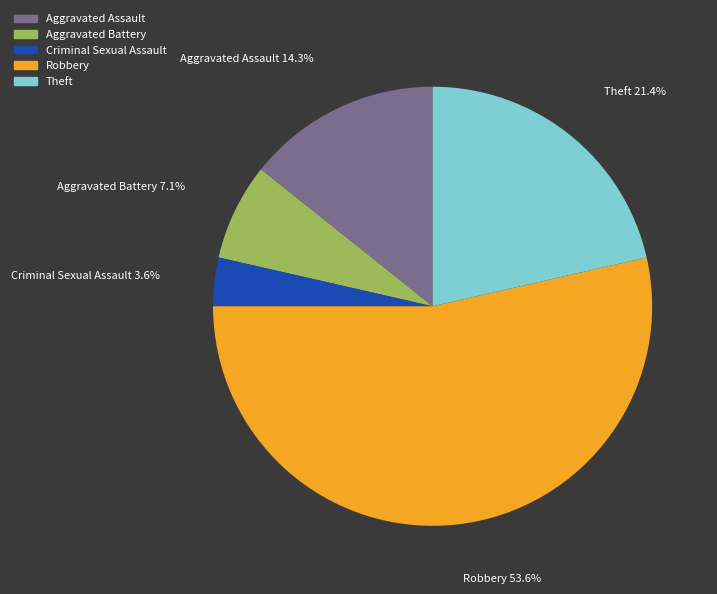

Is it true that Robbery is 54% of the pie?

True